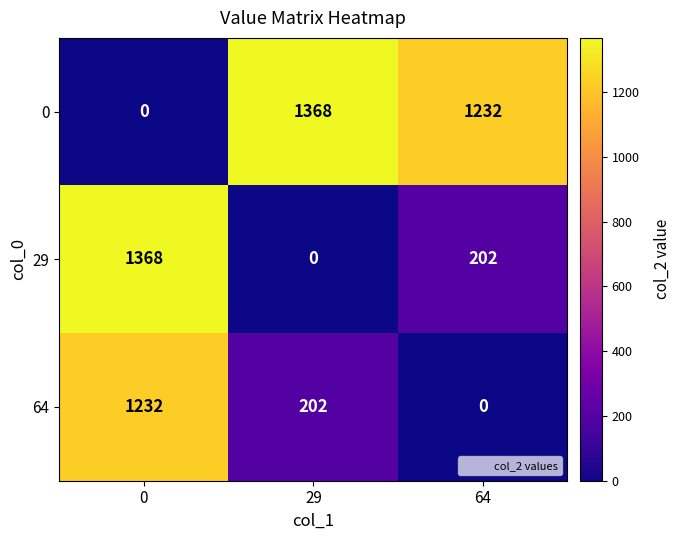

Reading right to left, list all the values displayed in this chart.

0: 64=1232	29=1368	0=0
29: 64=202	29=0	0=1368
64: 64=0	29=202	0=1232